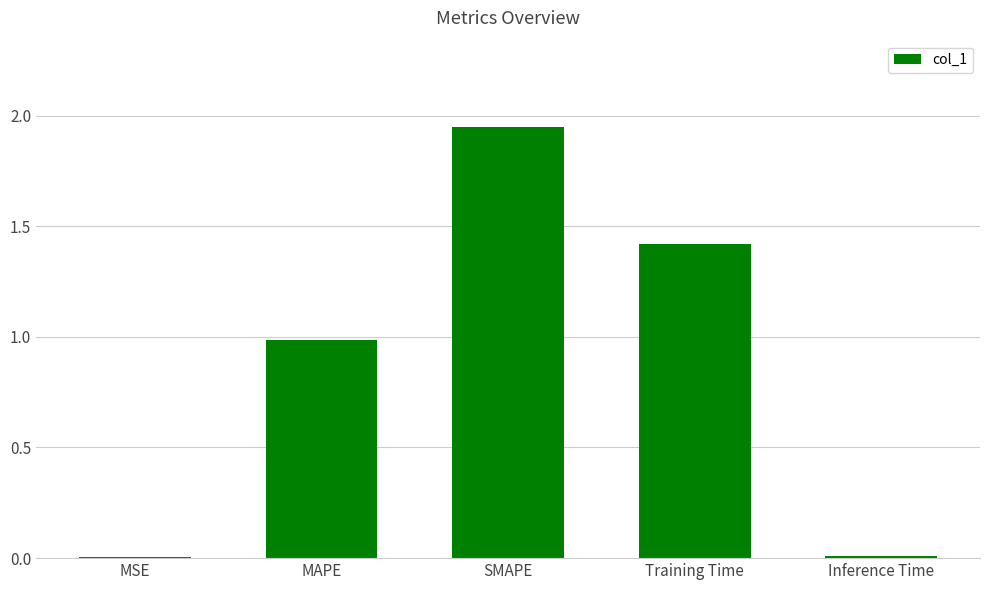

What is the average value?

0.9